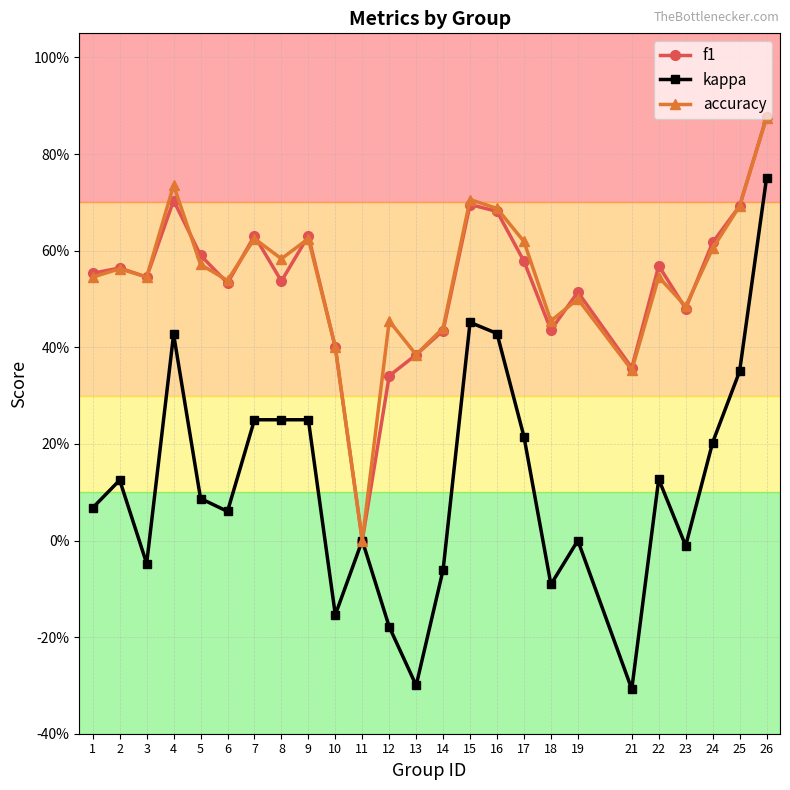

Which series changed the most between 4 and 11?

accuracy